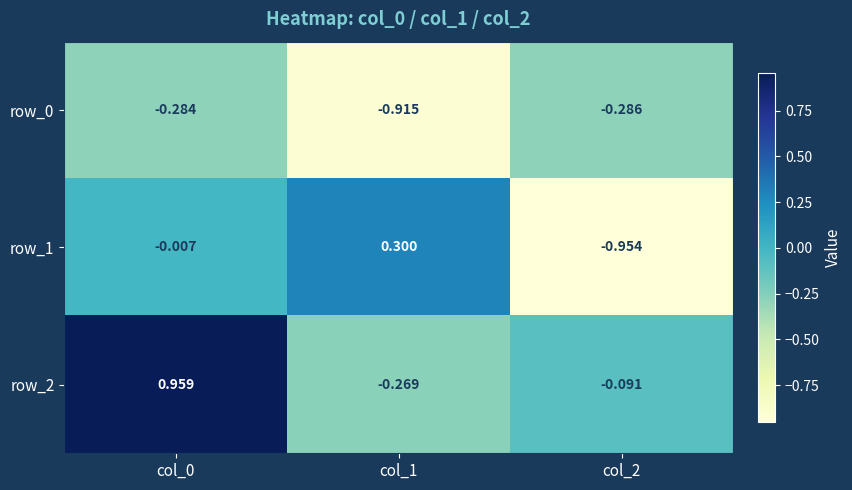

Count the number of categories in the chart.

3